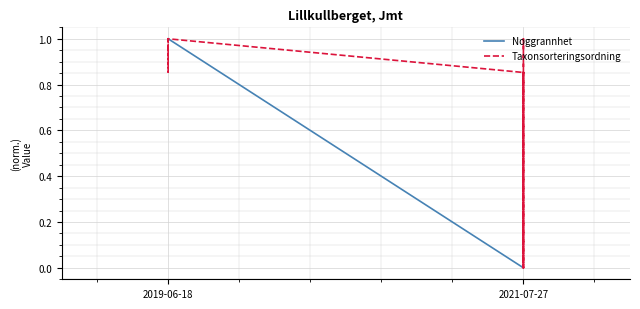

Which series has the largest total across all categories?

Taxonsorteringsordning